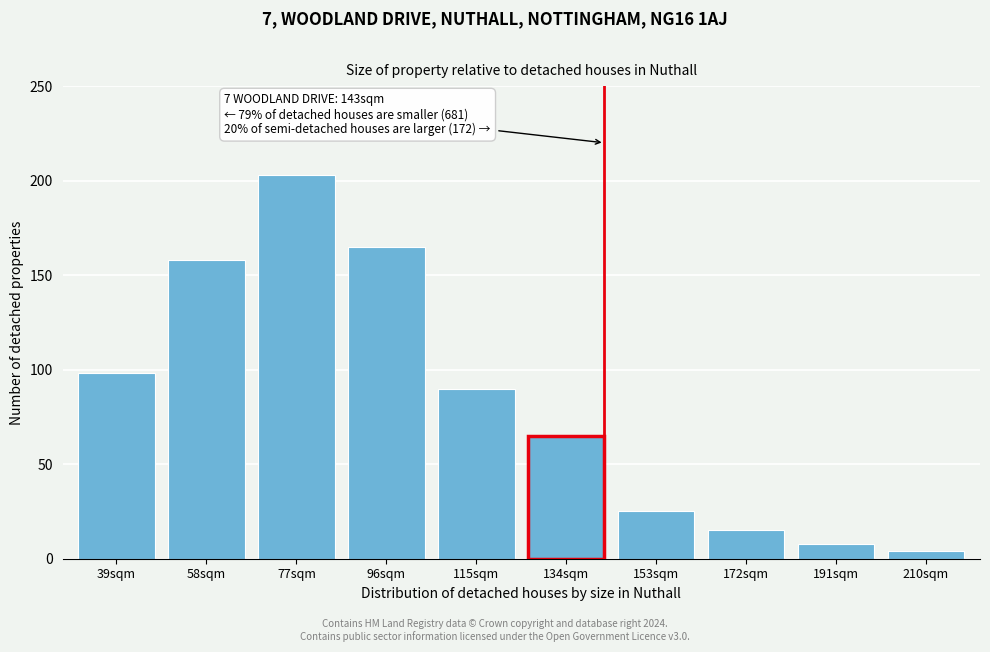

Reading left to right, list all the values displayed in this chart.

98	158	203	165	90	65	25	15	8	4